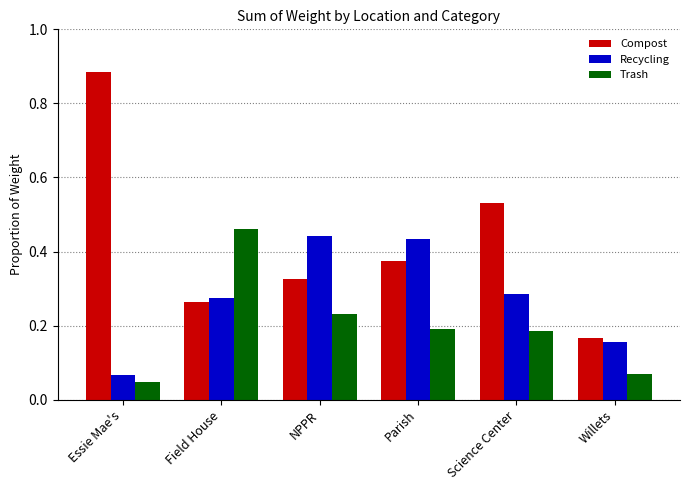

The value of Recycling at Willets is 0.1. True or false?

False